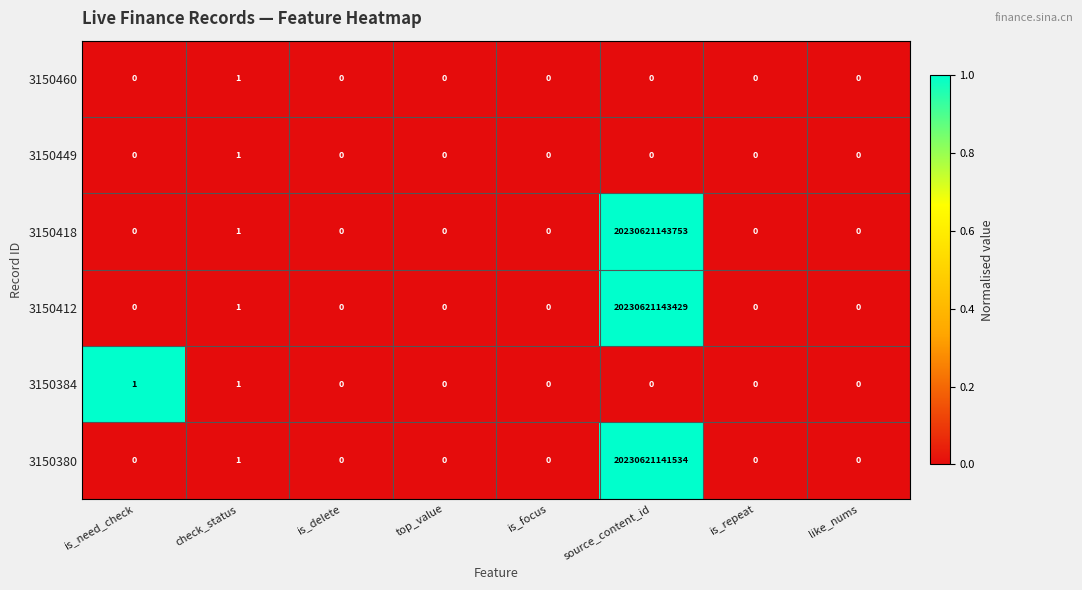

At which category is the sum across all series the highest?

source_content_id